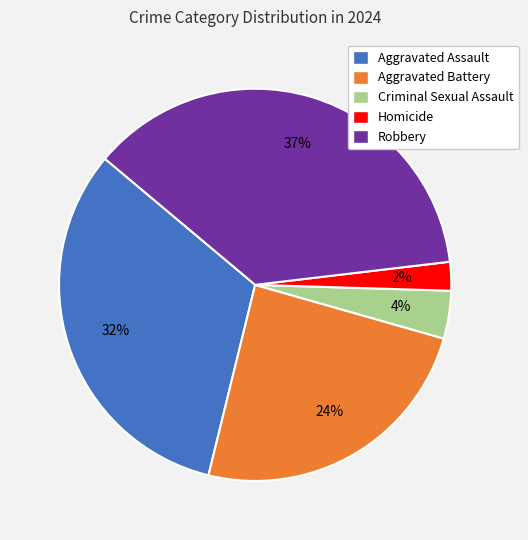

How many slices are in this pie chart?

5